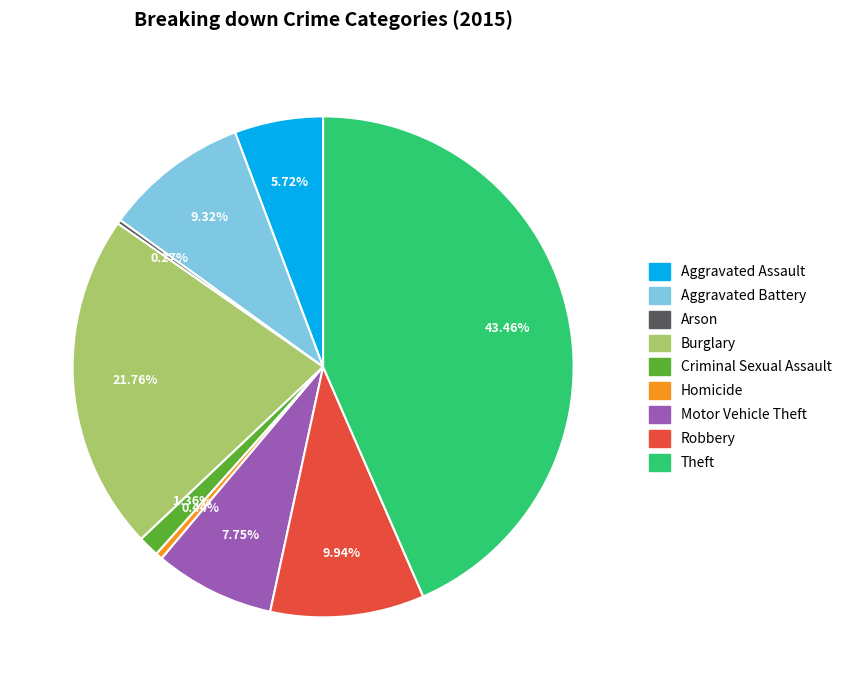

To the nearest percent, what portion does Theft represent?

43%